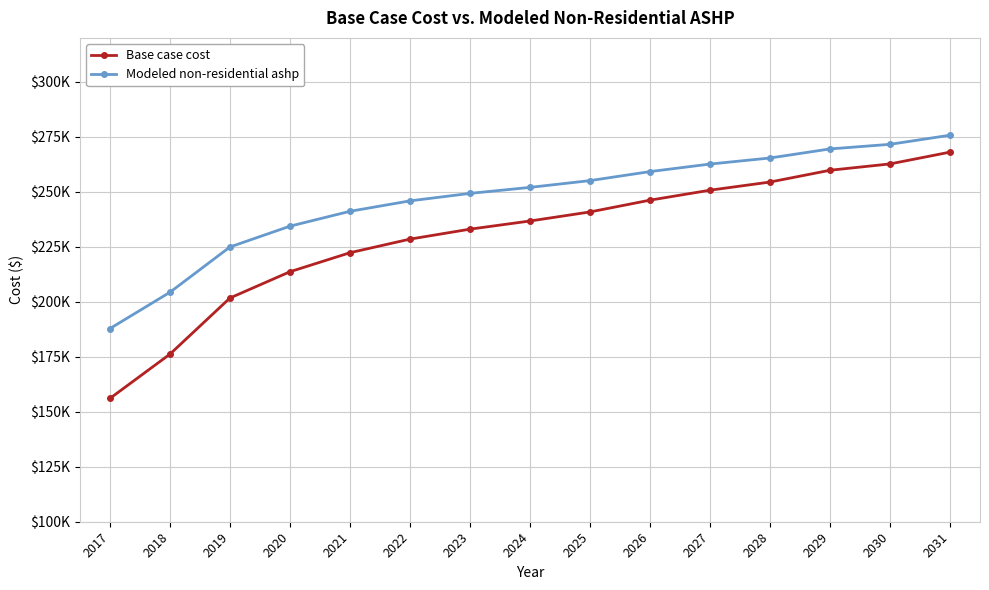

What are all the series names shown in the legend?

Base case cost, Modeled non-residential ashp